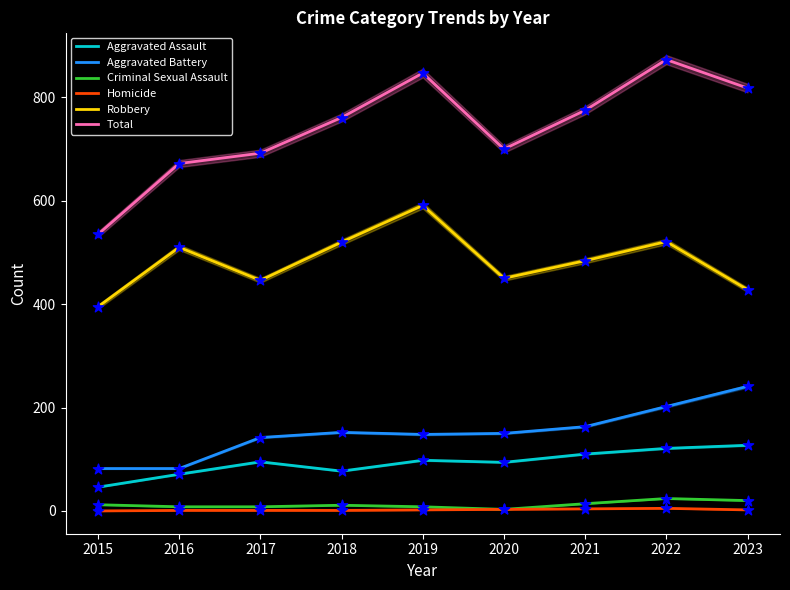

What are all the series names shown in the legend?

Aggravated Assault, Aggravated Battery, Criminal Sexual Assault, Homicide, Robbery, Total